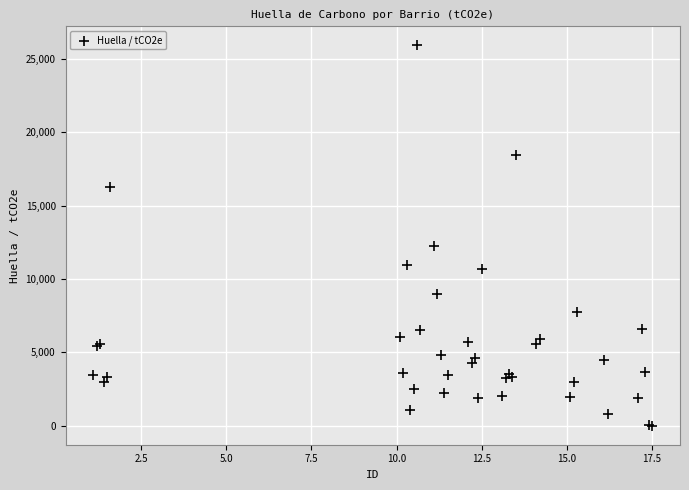

What Y value in the scatter plot is closest to 12967?

12269.9